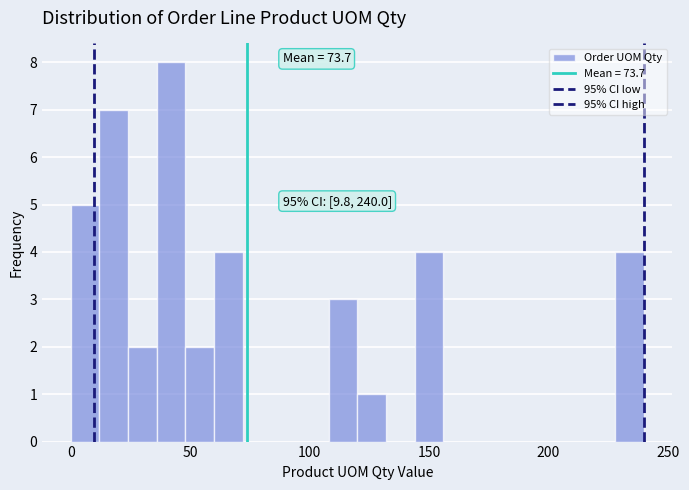

Read against the x-axis, roughly where is the centre of the tallest bar?

40